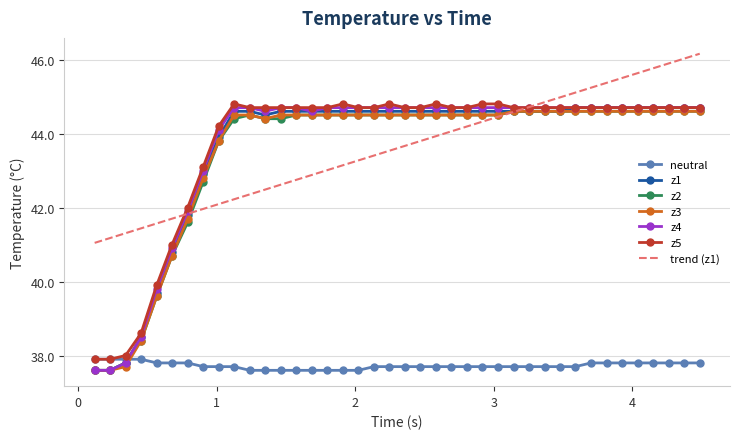

True or false: z2 and neutral cross at least once.

True